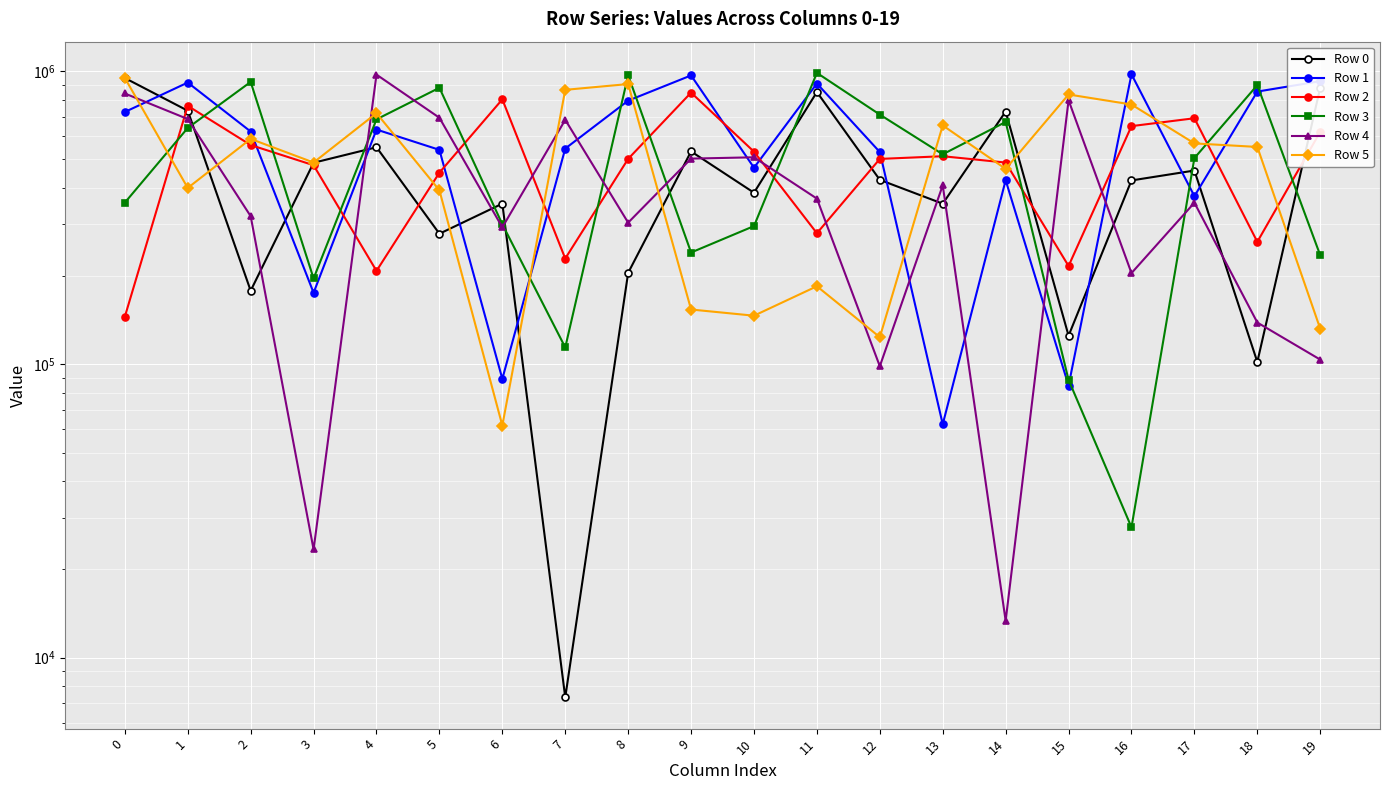

Reading left to right, list all the values displayed in this chart.

Row 0: 0=947292	1=732900	2=178287	3=486980	4=550040	5=278923	6=353210	7=7316	8=205186	9=532263	10=384880	11=848395	12=425738	13=353100	14=728131	15=125237	16=423851	17=458128	18=101921	19=878045
Row 1: 0=725512	1=914107	2=622232	3=175461	4=632034	5=538881	6=89226	7=544336	8=793073	9=966773	10=468303	11=907192	12=529713	13=62472	14=424552	15=84662	16=975369	17=374558	18=851546	19=924001
Row 2: 0=145398	1=761401	2=559615	3=477610	4=208322	5=450581	6=801149	7=229568	8=502055	9=844657	10=531184	11=280004	12=501847	13=512630	14=487700	15=216525	16=649284	17=690668	18=261665	19=620880
Row 3: 0=356051	1=639970	2=918739	3=196315	4=684752	5=877324	6=300513	7=114207	8=967979	9=240666	10=296197	11=986173	12=710787	13=520410	14=670832	15=88514	16=27813	17=505147	18=895819	19=235499
Row 4: 0=838911	1=686421	2=320112	3=23381	4=972903	5=693343	6=293278	7=682335	8=304274	9=503049	10=508355	11=367475	12=98538	13=407891	14=13352	15=795692	16=204734	17=355832	18=138895	19=103807
Row 5: 0=947888	1=399568	2=587217	3=487940	4=718904	5=392224	6=61857	7=863308	8=903447	9=153837	10=146534	11=184661	12=123793	13=652874	14=464079	15=832343	16=769374	17=566903	18=551369	19=132280